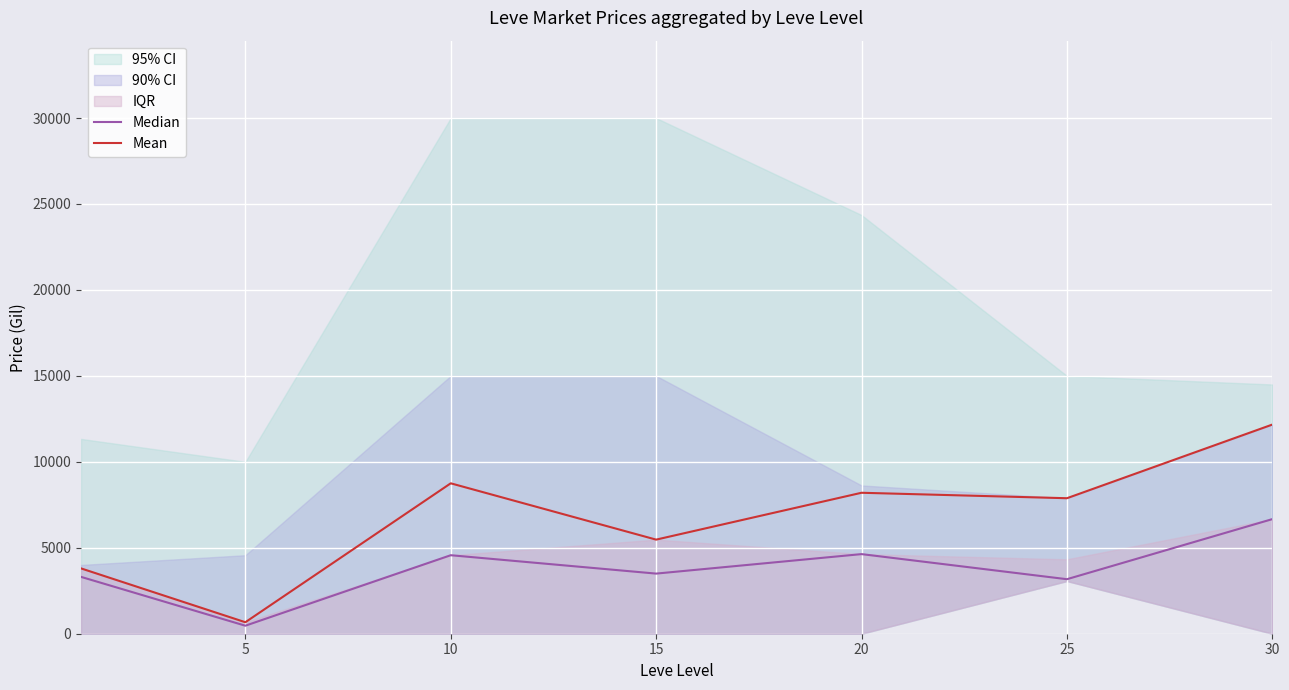

True or false: Mean and Median cross at least once.

False